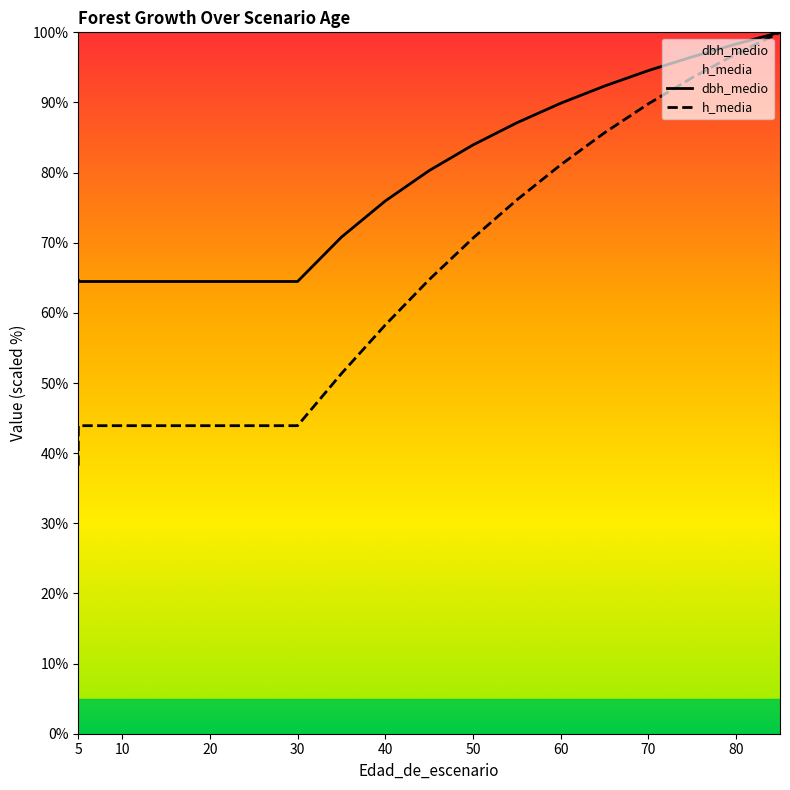

What is the value of the dbh_medio point at the 6th from the left?

64.5